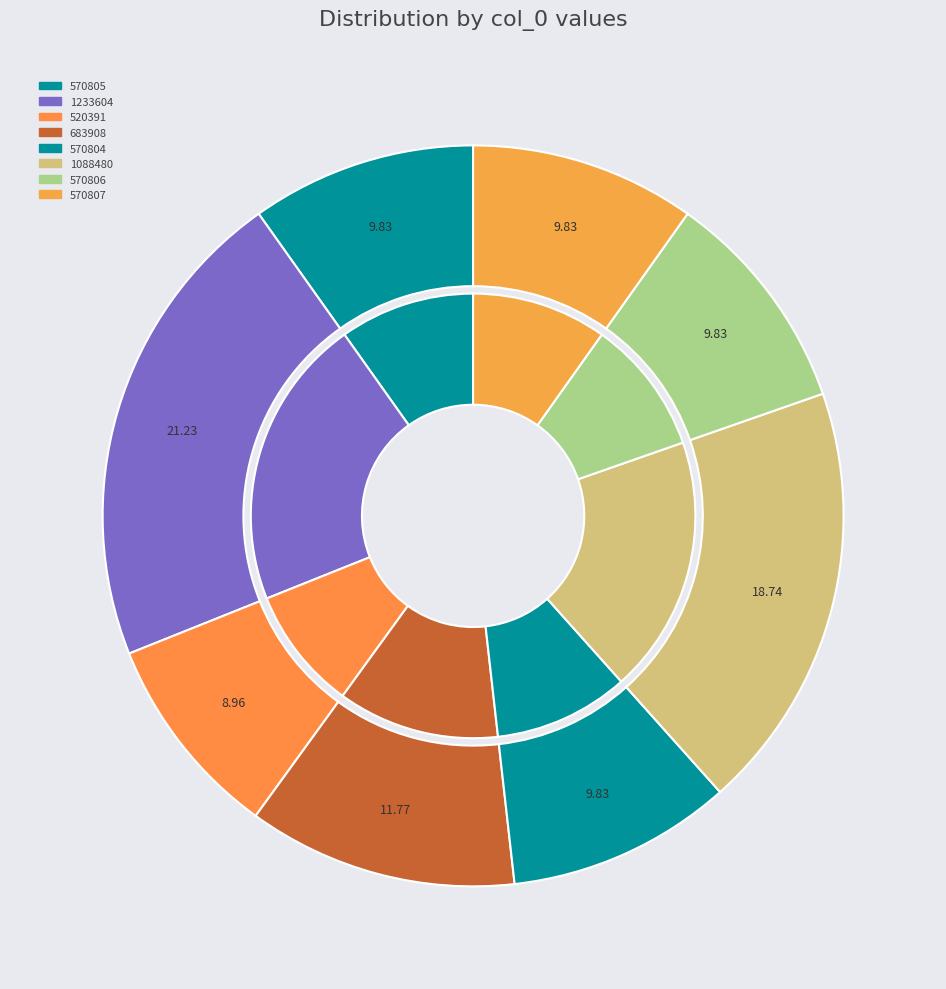

What is the total percentage of 1233604 and 570807?

31.1%